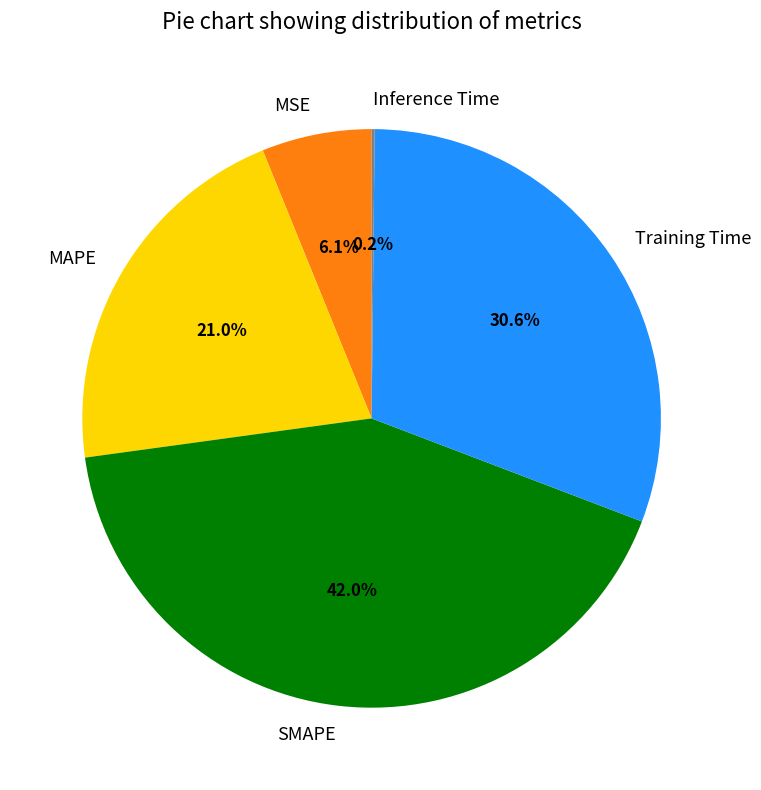

What percentage is the Training Time slice, to the nearest percent?

31%